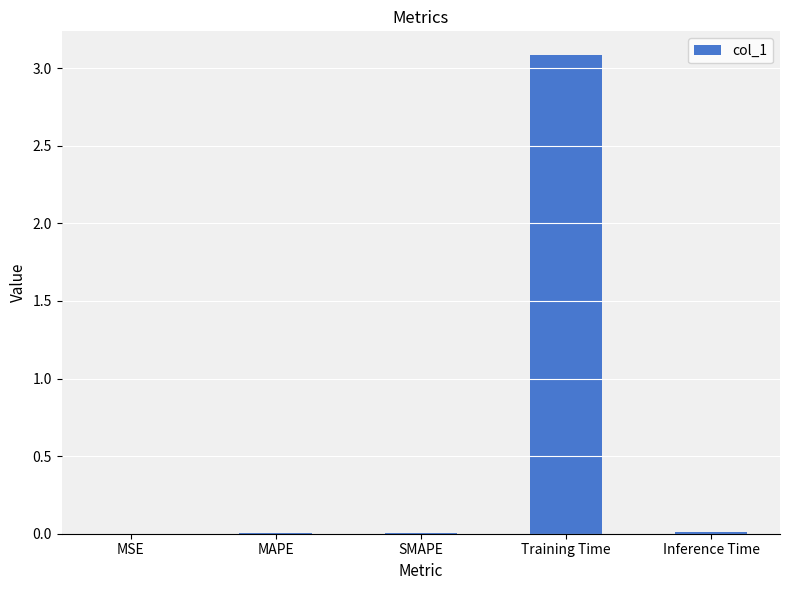

How many series are shown in this chart?

1